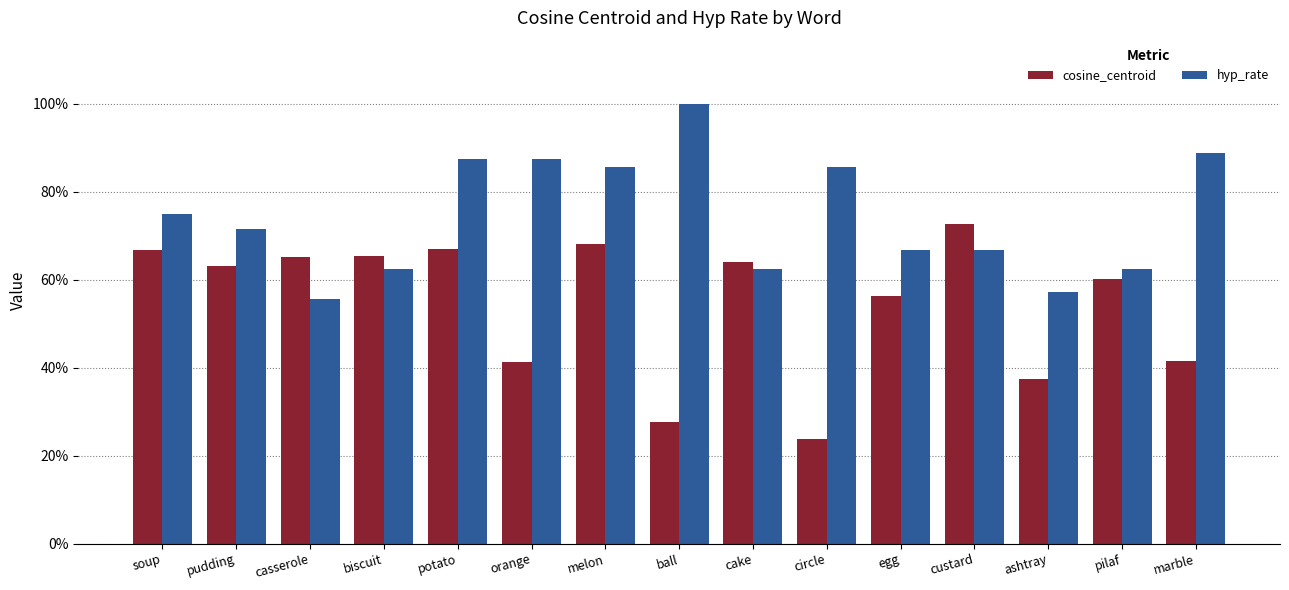

What is the total value across all series at cake?

1.3